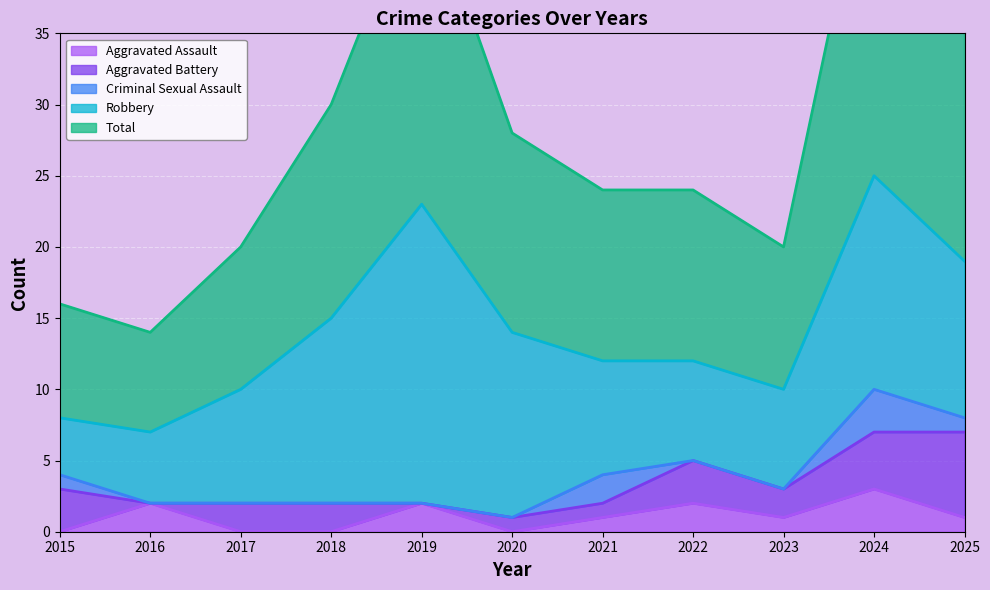

Which series has the largest total across all categories?

Total